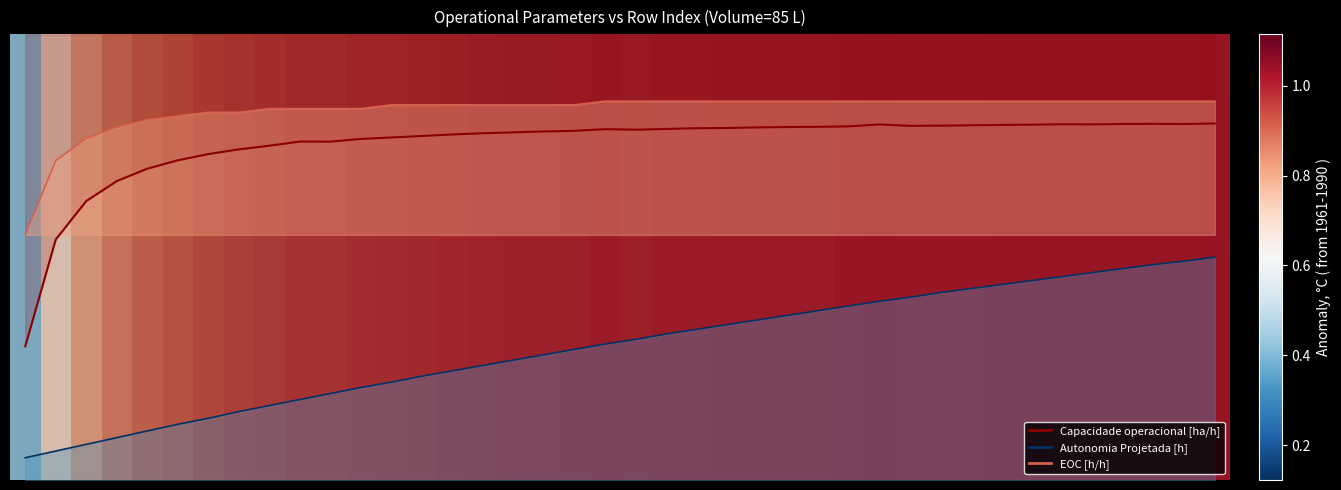

Which series has the widest spread of values?

Capacidade operacional [ha/h]